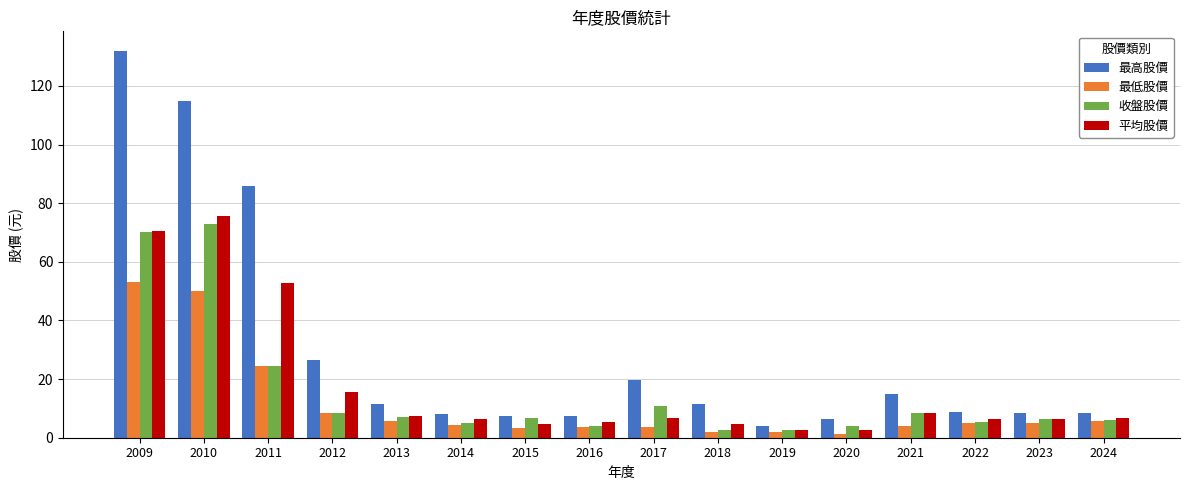

What is the difference between the 收盤股價 values at 2011 and 2022?

19.0